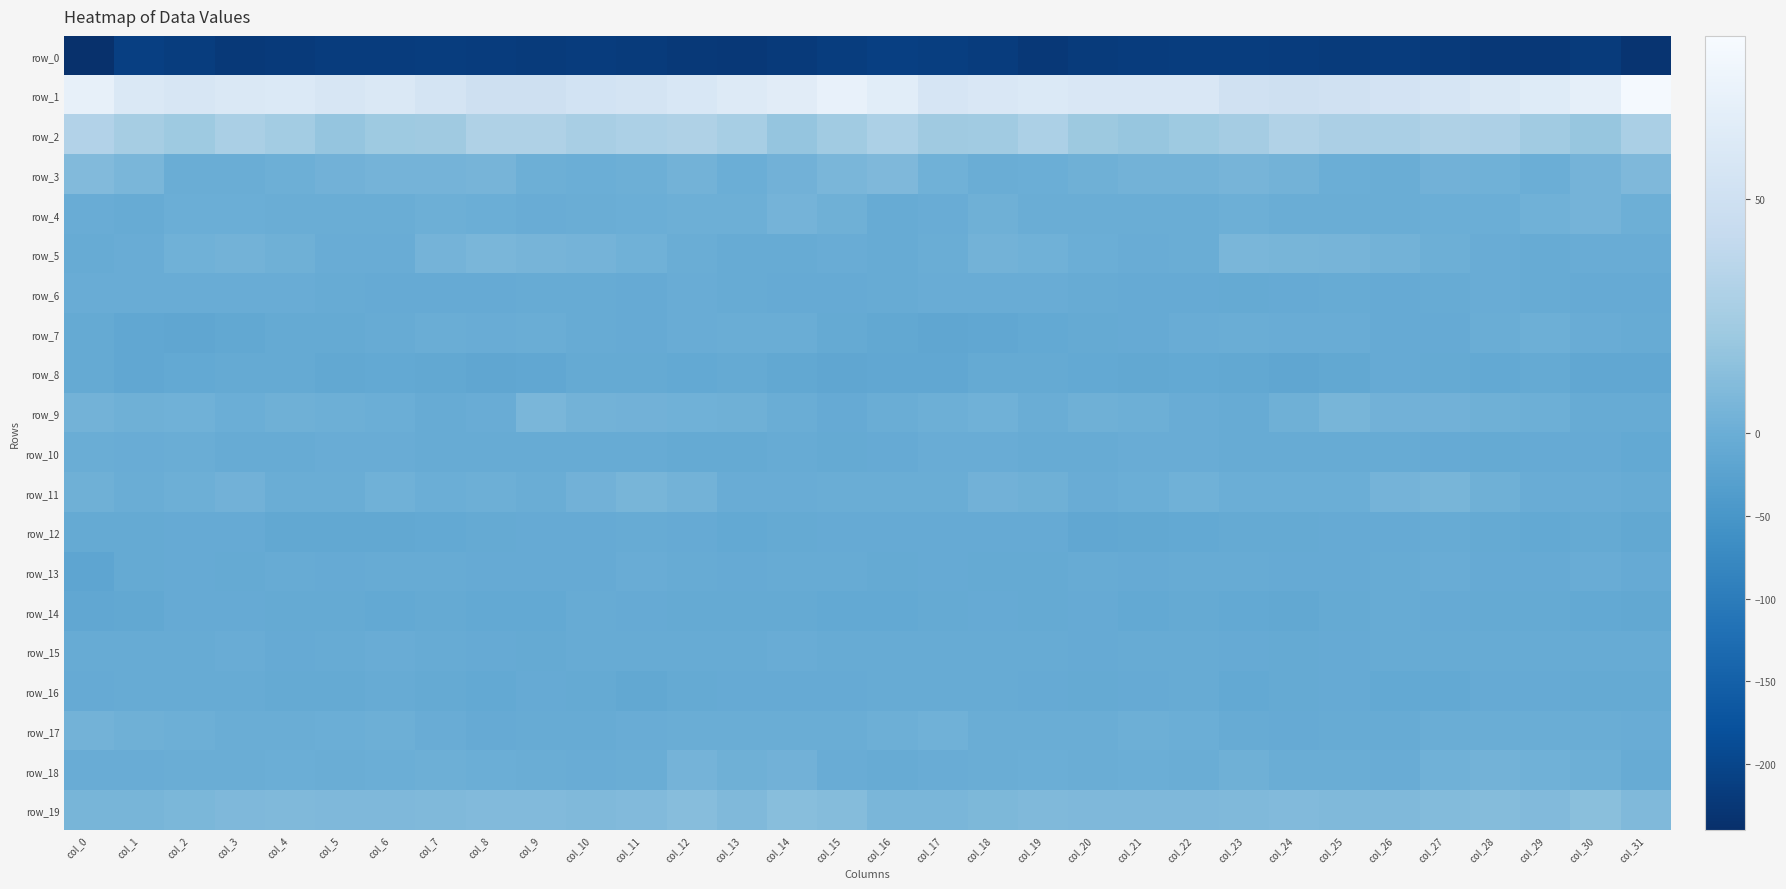

How many values in row_5 are below zero?

16